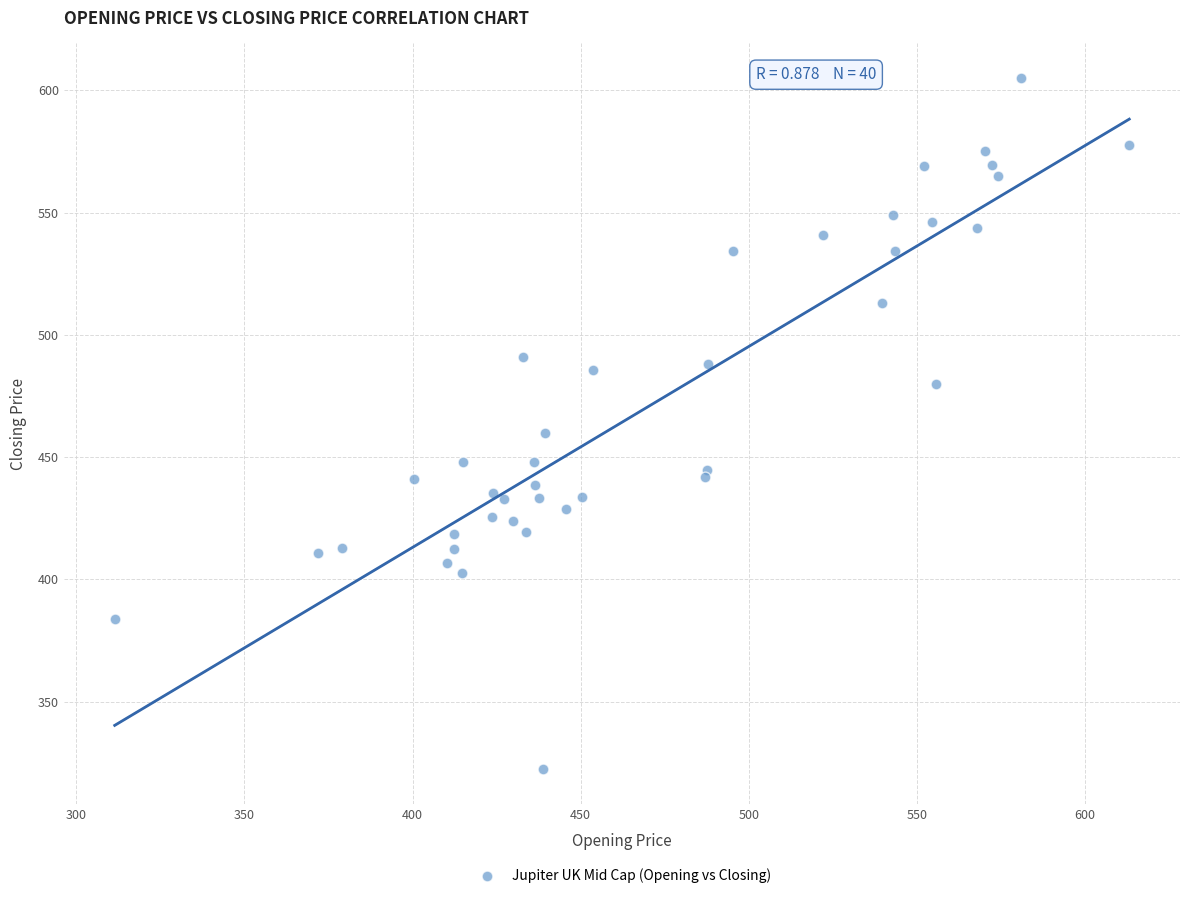

What Y value in the scatter plot is closest to 463?

459.8